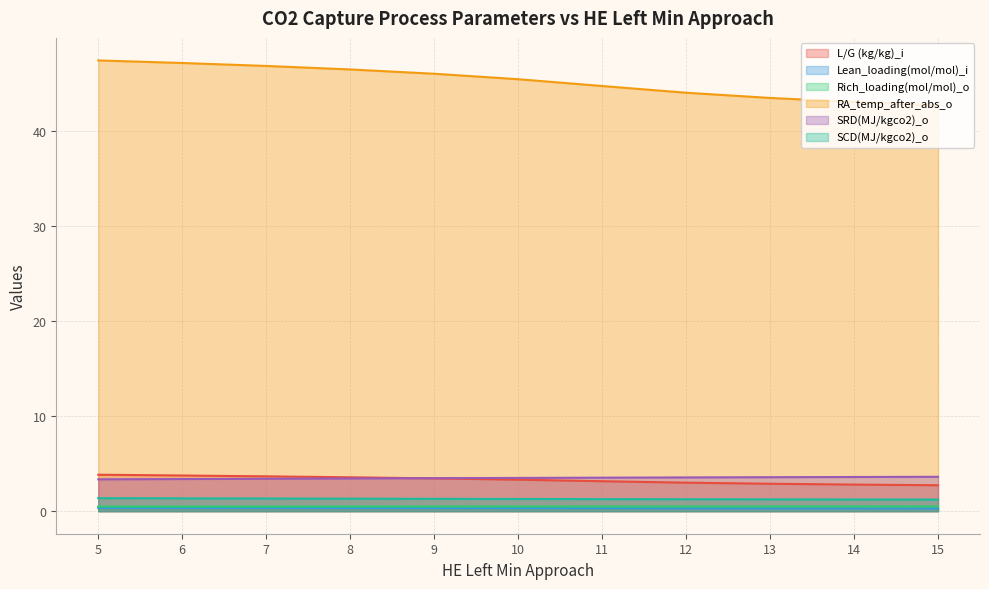

Reading right to left, extract all data points from this chart.

L/G (kg/kg)_i: 15=2.7	14=2.8	13=2.9	12=3.0	11=3.2	10=3.3	9=3.5	8=3.6	7=3.7	6=3.8	5=3.8
Lean_loading(mol/mol)_i: 15=0.3	14=0.3	13=0.3	12=0.3	11=0.3	10=0.3	9=0.3	8=0.3	7=0.3	6=0.3	5=0.3
Rich_loading(mol/mol)_o: 15=0.5	14=0.5	13=0.5	12=0.5	11=0.5	10=0.5	9=0.5	8=0.5	7=0.5	6=0.5	5=0.5
RA_temp_after_abs_o: 15=42.8	14=43.1	13=43.5	12=44.1	11=44.8	10=45.5	9=46.1	8=46.5	7=46.9	6=47.2	5=47.5
SRD(MJ/kgco2)_o: 15=3.6	14=3.6	13=3.6	12=3.6	11=3.5	10=3.5	9=3.5	8=3.4	7=3.4	6=3.4	5=3.4
SCD(MJ/kgco2)_o: 15=1.2	14=1.2	13=1.2	12=1.3	11=1.3	10=1.3	9=1.3	8=1.3	7=1.3	6=1.4	5=1.4